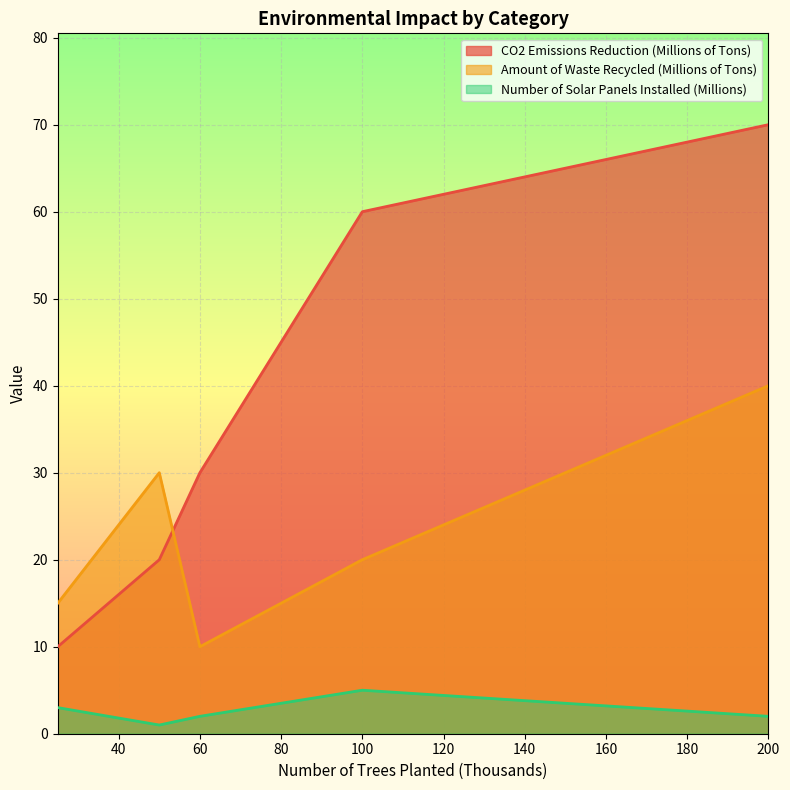

Which category has the highest value across all series?

200